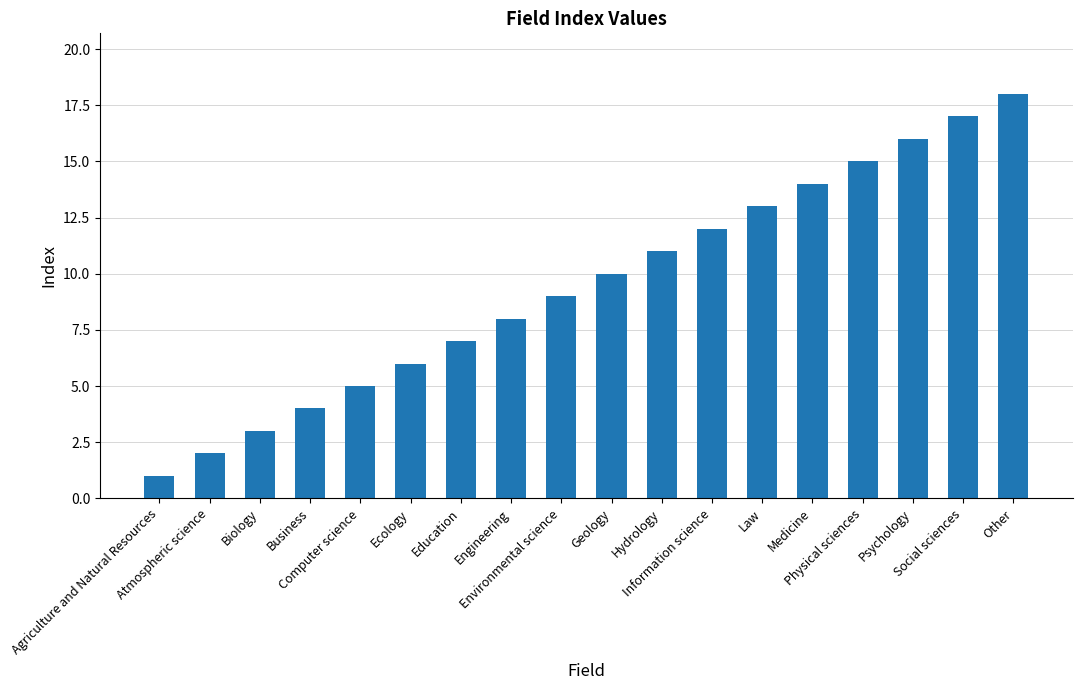

Is it true that the value at Information science is 12?

True